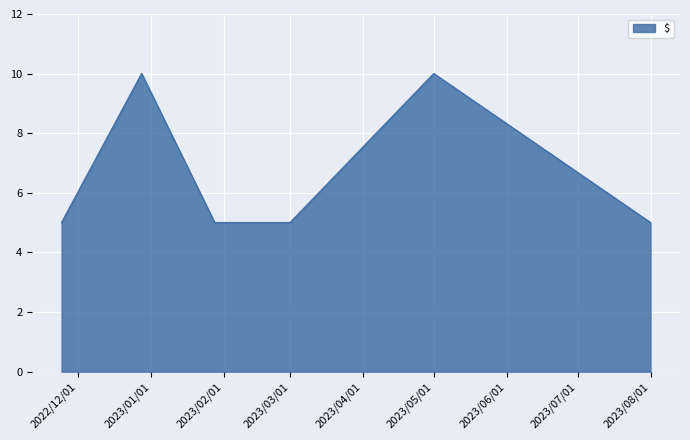

What is the greatest value displayed?

10